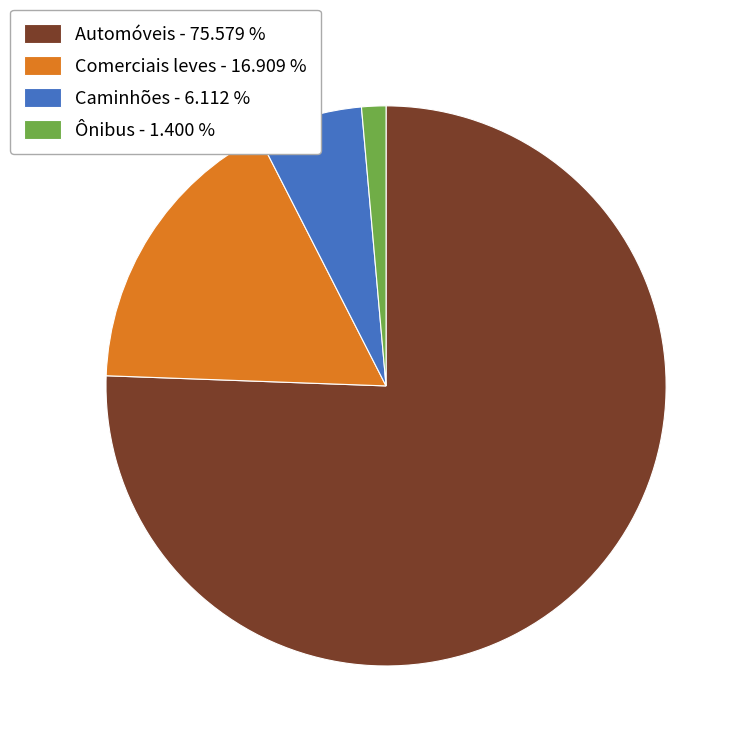

Is it true that Comerciais leves is 17% of the pie?

True